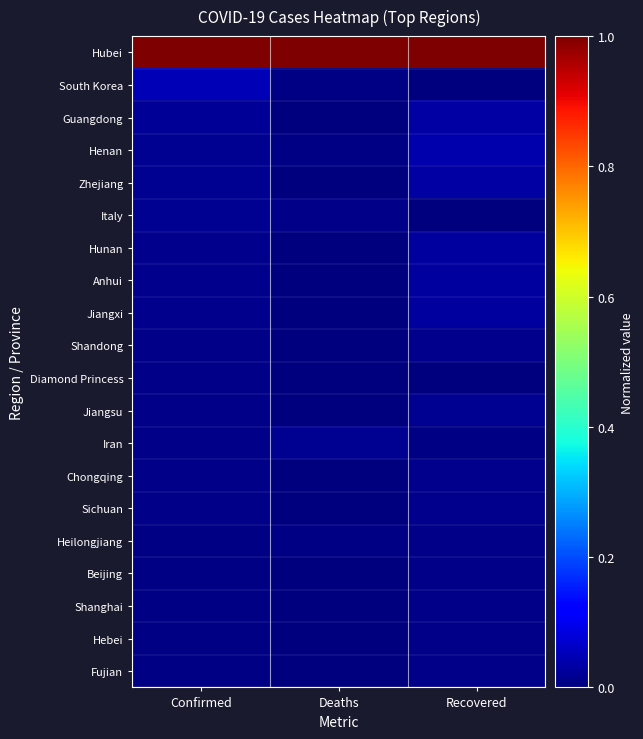

What is the total value across all series at Deaths?

1.1